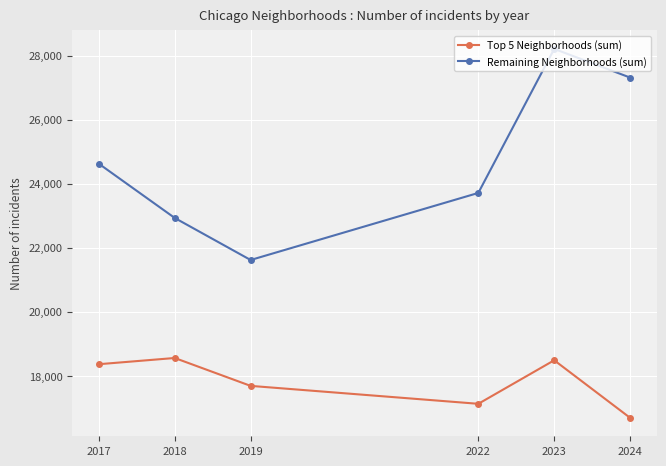

What is the difference between the Remaining Neighborhoods (sum) values at 2018 and 2024?

4385